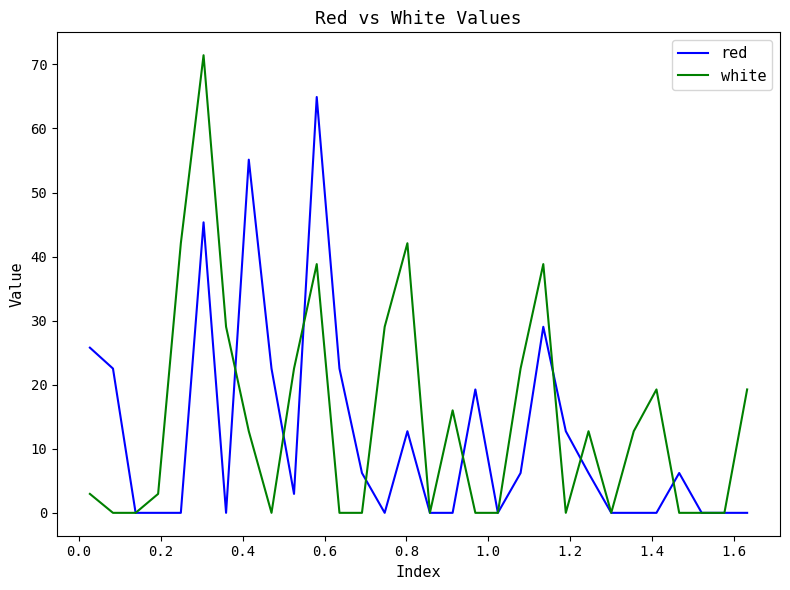

List the series in order of their peak value, lowest first.

red, white